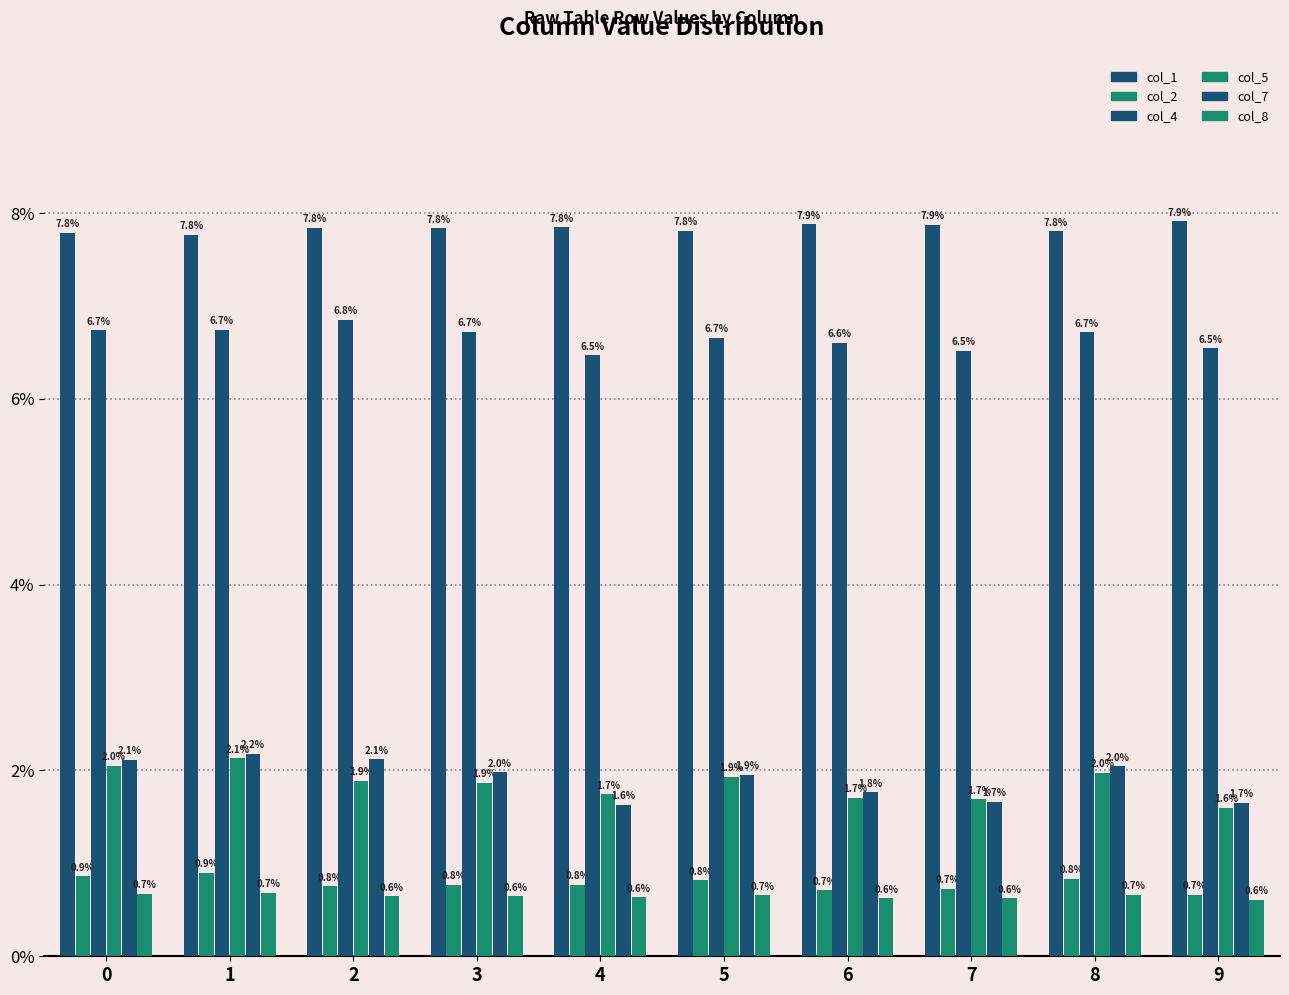

Are the bars grouped side by side (vs. stacked)?

Yes